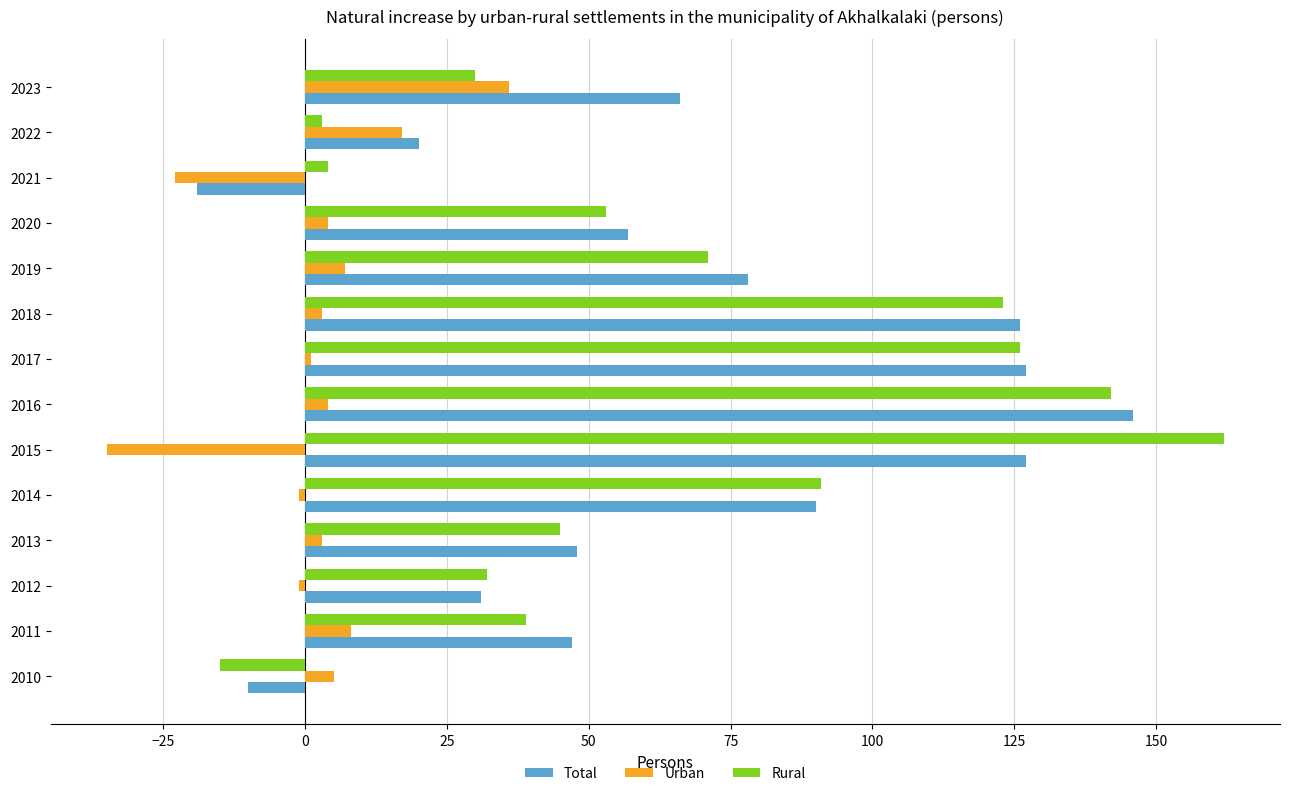

At which category is the sum across all series the highest?

2016